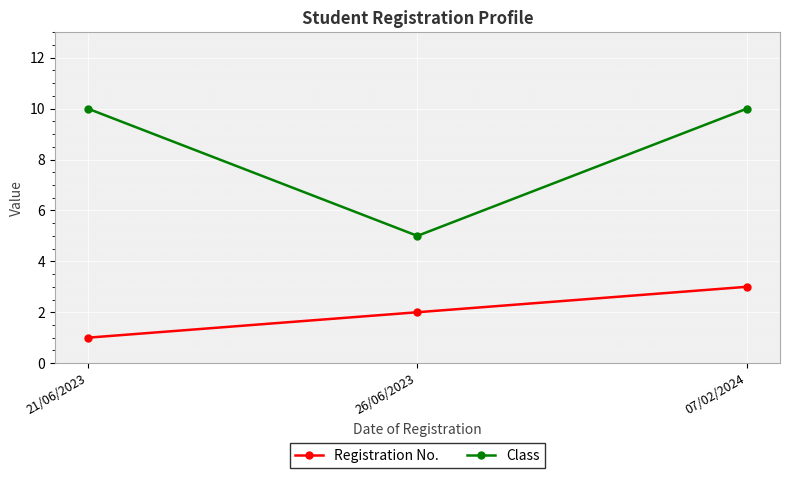

Rank the series by their average value, from lowest to highest.

Registration No., Class